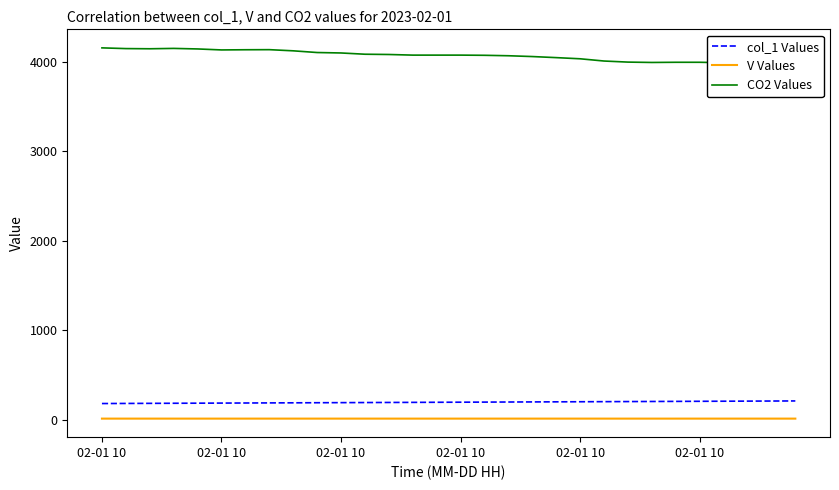

What is the sum of the col_1 Values values at 20 and 16?

398.0